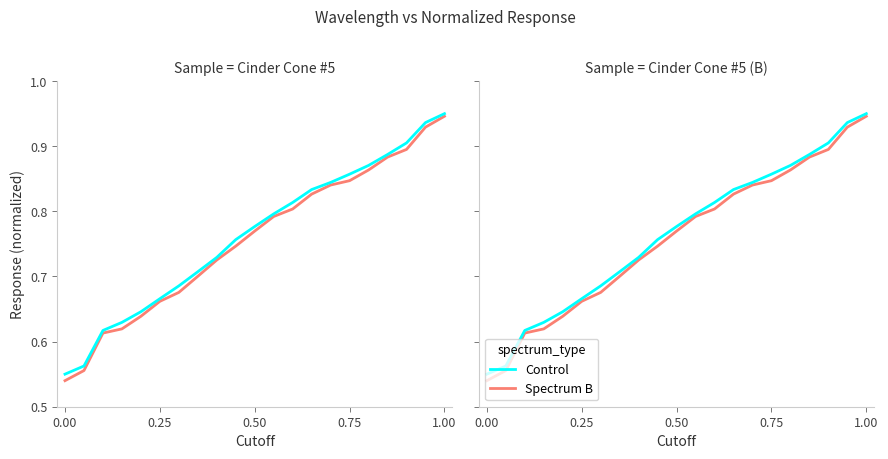

What is the difference between the second highest and second lowest values in the Control series?

0.4